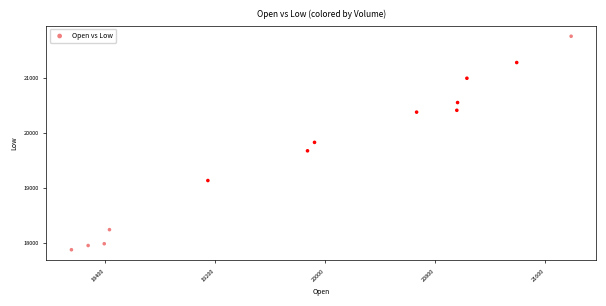

What is the range of Y values (max minus min)?

3872.6